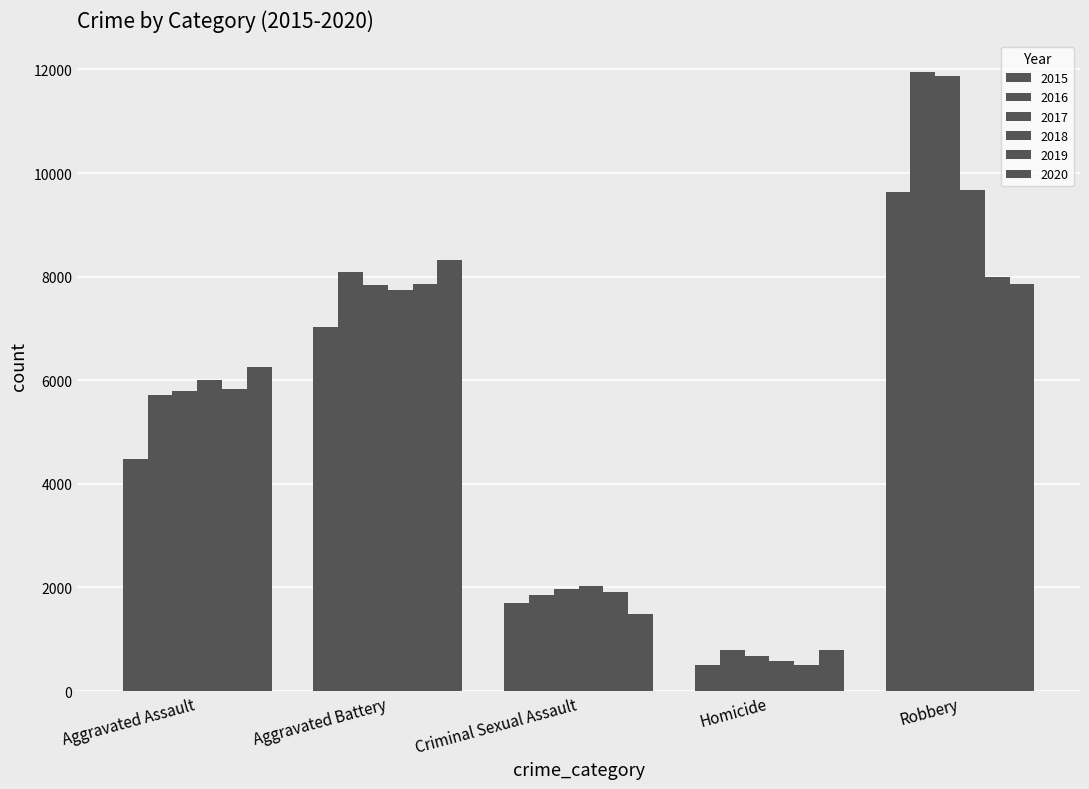

How many bars are there in total?

30